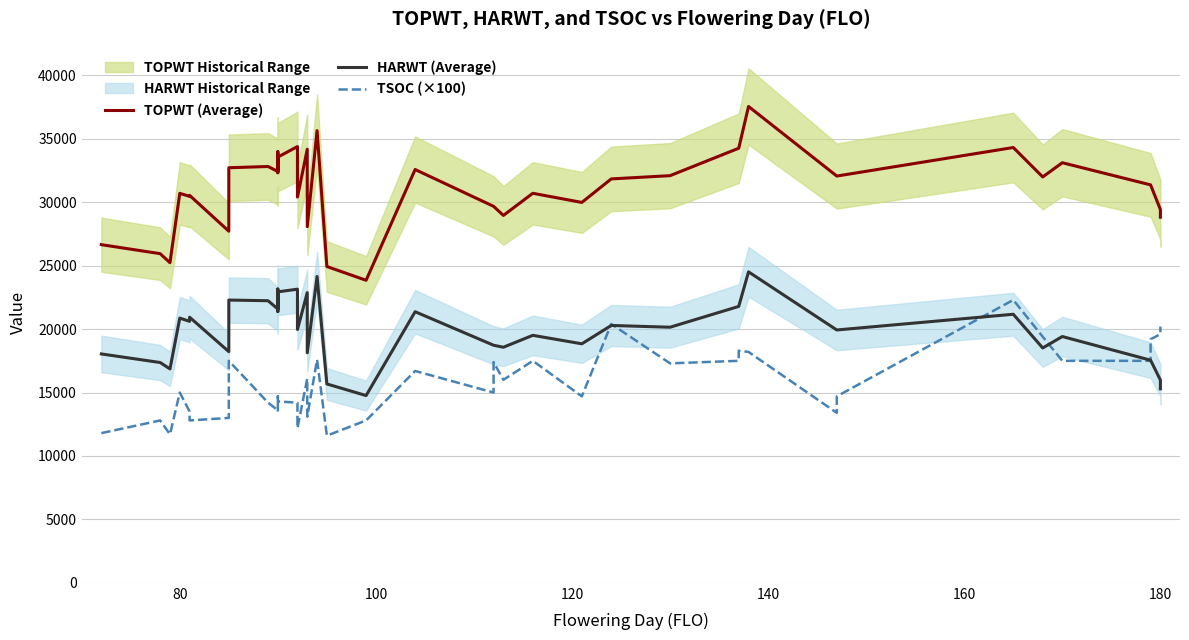

Rank the series by their maximum value, from lowest to highest.

TSOC (×100), HARWT (Average), TOPWT (Average)